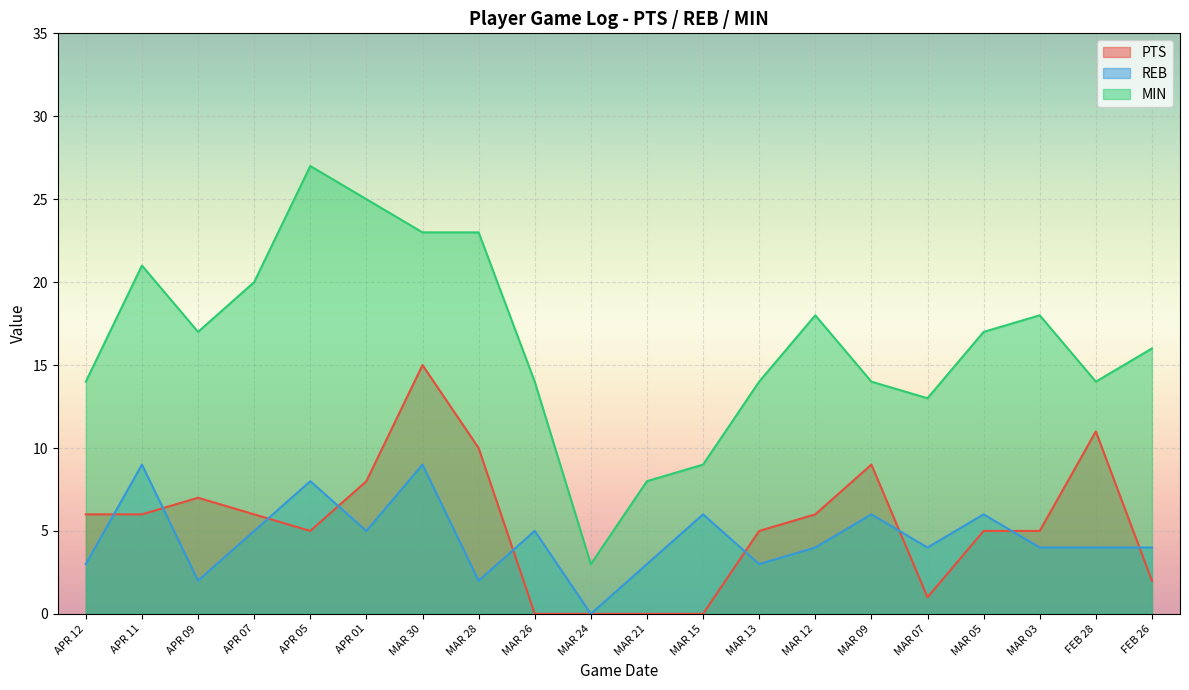

Where does the REB series first go above 4?

APR 11